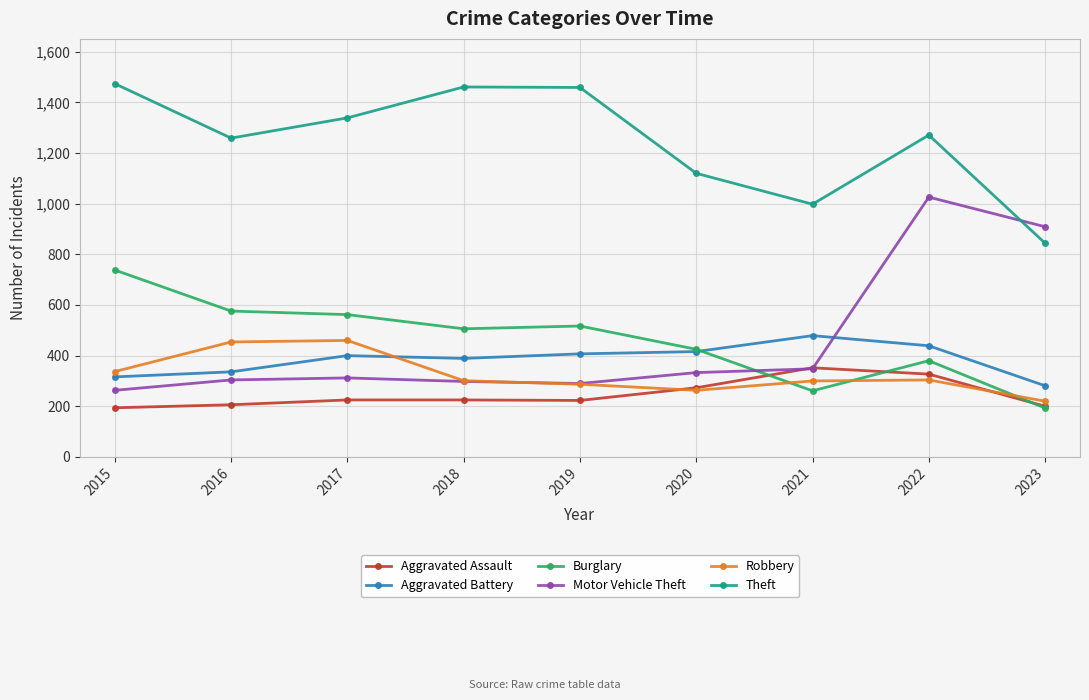

What is the value of the Motor Vehicle Theft point at the 6th from the left?

333